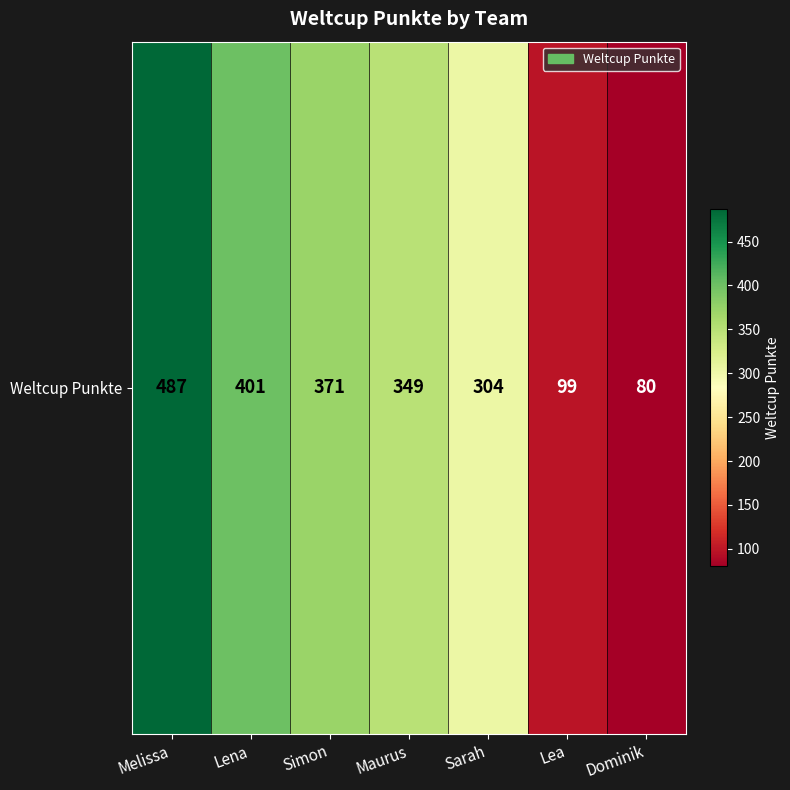

The chart shows a value of 371 at Simon. True or false?

True